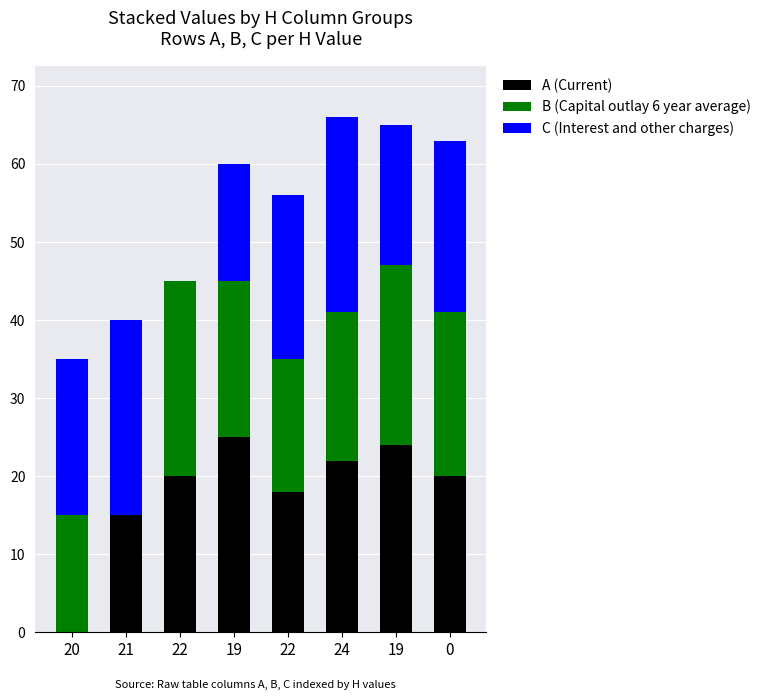

Count the number of categories in the chart.

8